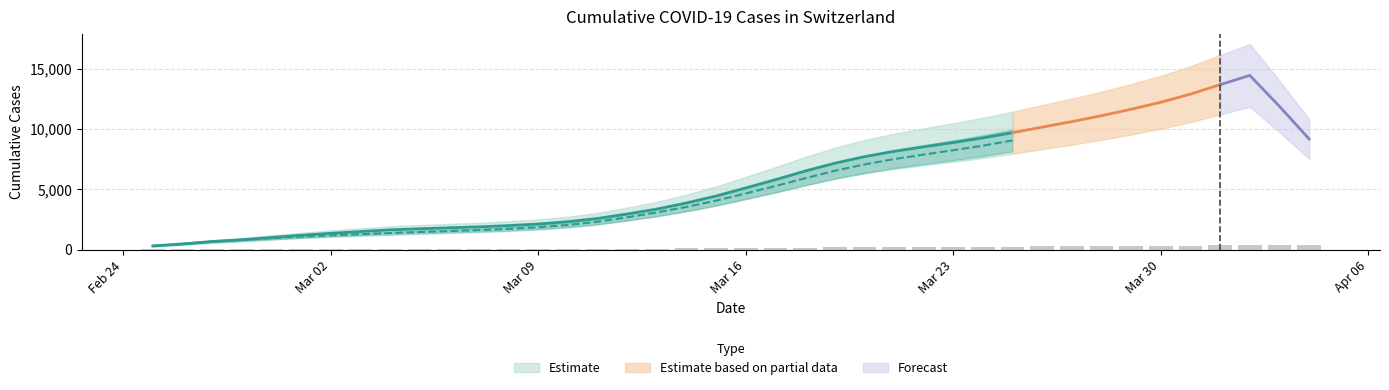

What is the average value?

151.3